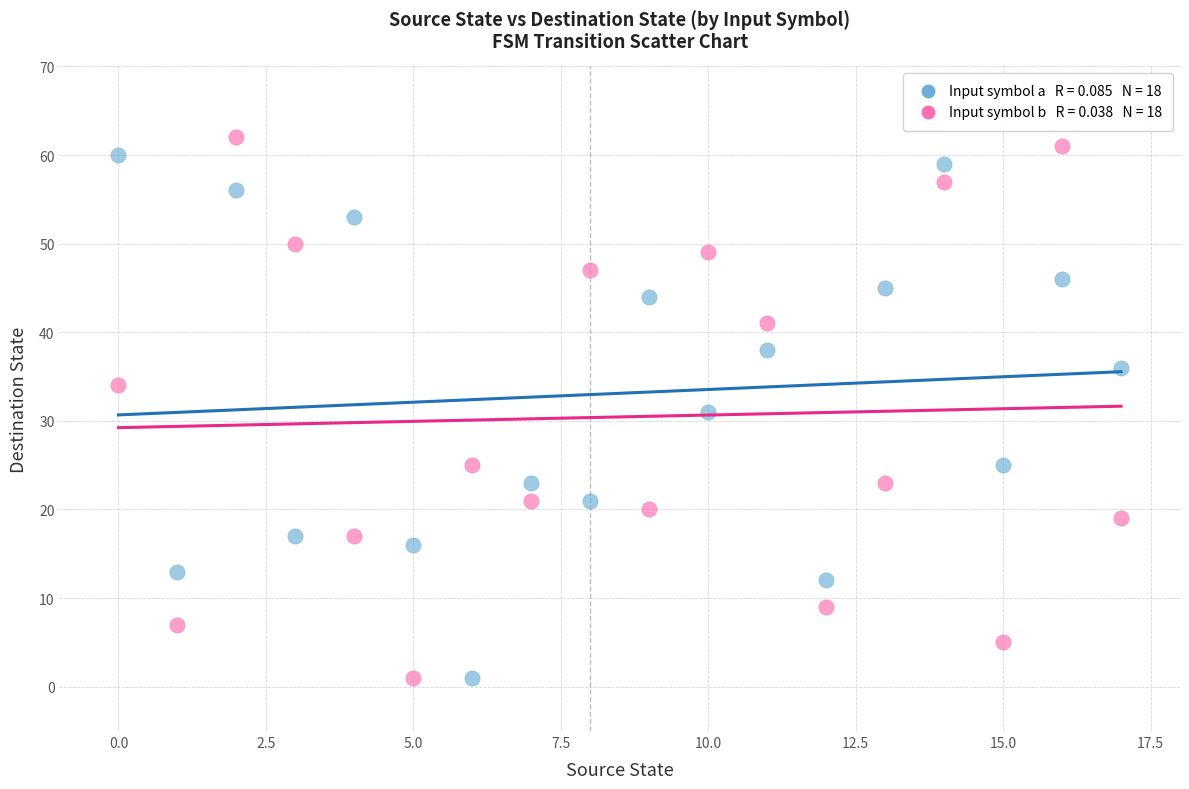

Across all data points, what is the range of Y values (max minus min)?

61